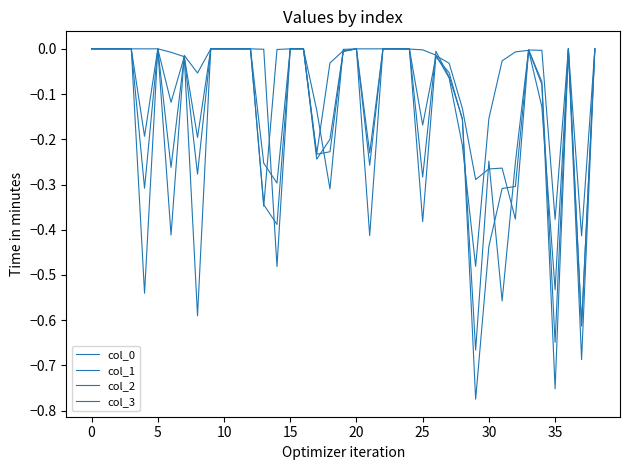

Does the chart display data point markers on the line(s)?

No